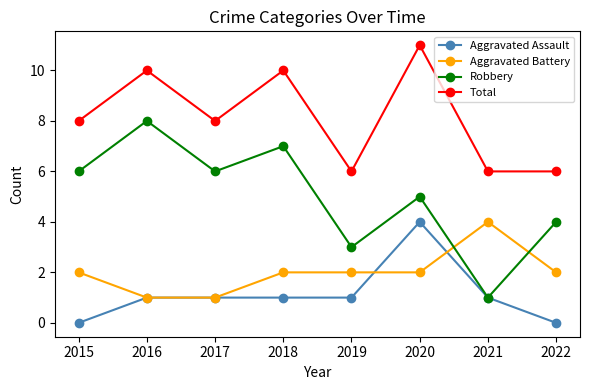

What is the approximate value of Total at 2017?

8